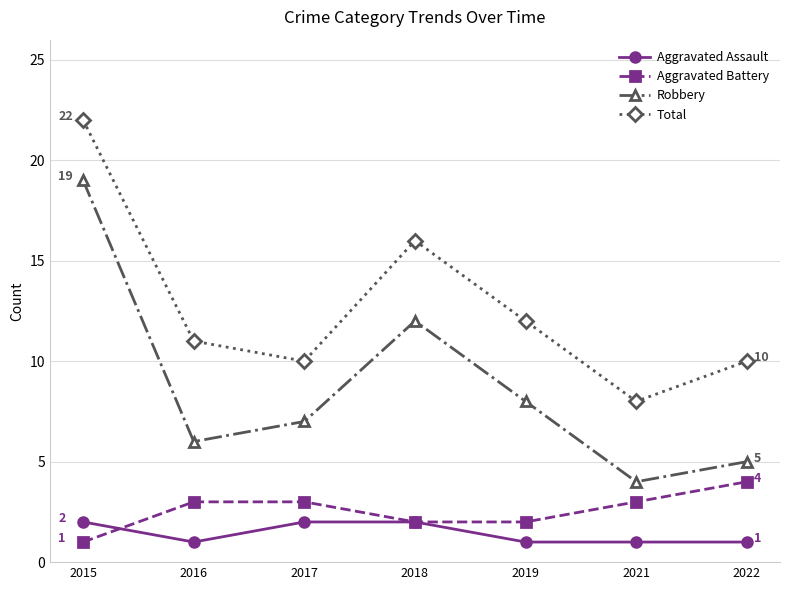

At which label does Robbery reach its peak?

2015